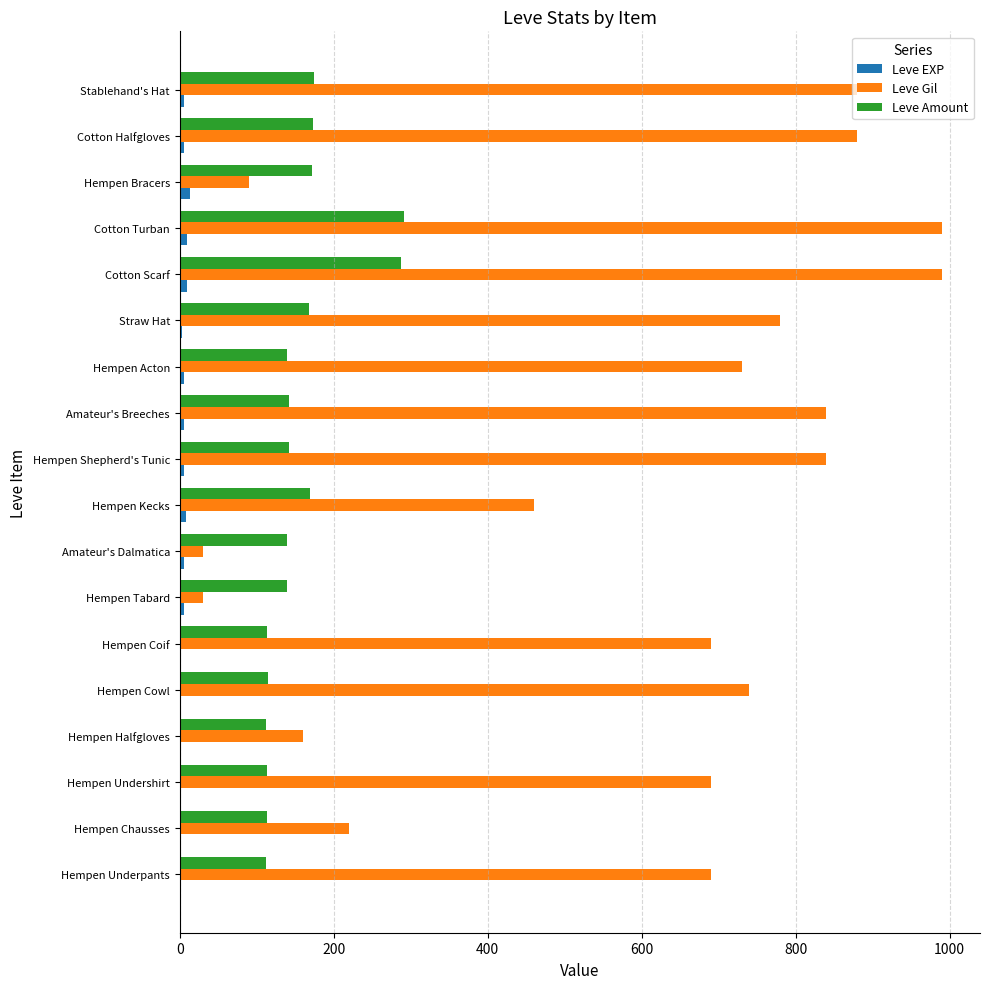

How many data points does each series have?

18